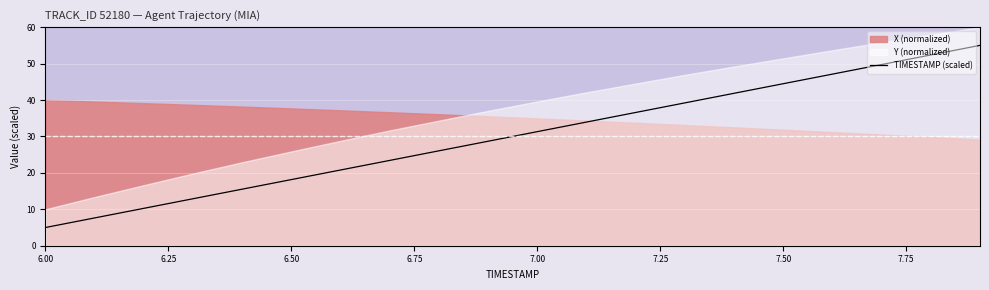

How many data points does each series have?

20